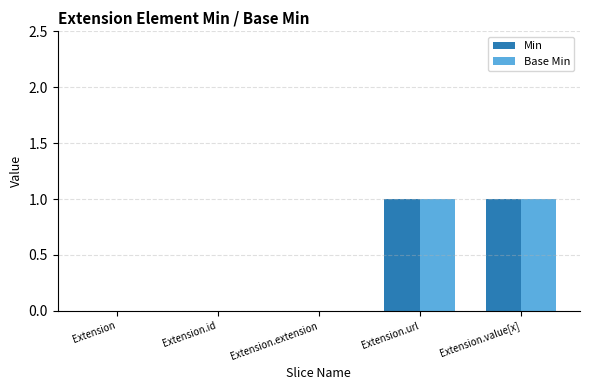

Count the number of data series in this chart.

2